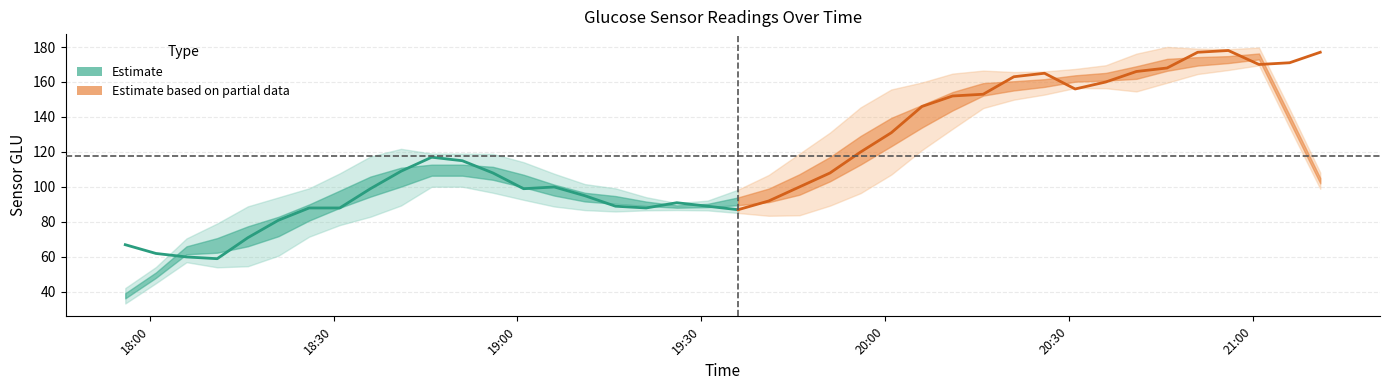

What is the change in value from 2000-02-24 18:56:00 to 2000-02-24 19:46:00?

-8